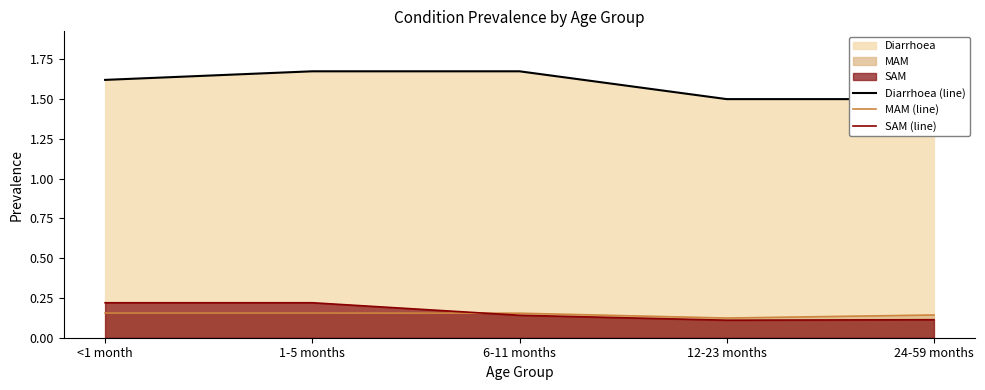

What is the sum of the SAM (line) values at 24-59 months and 6-11 months?

0.3